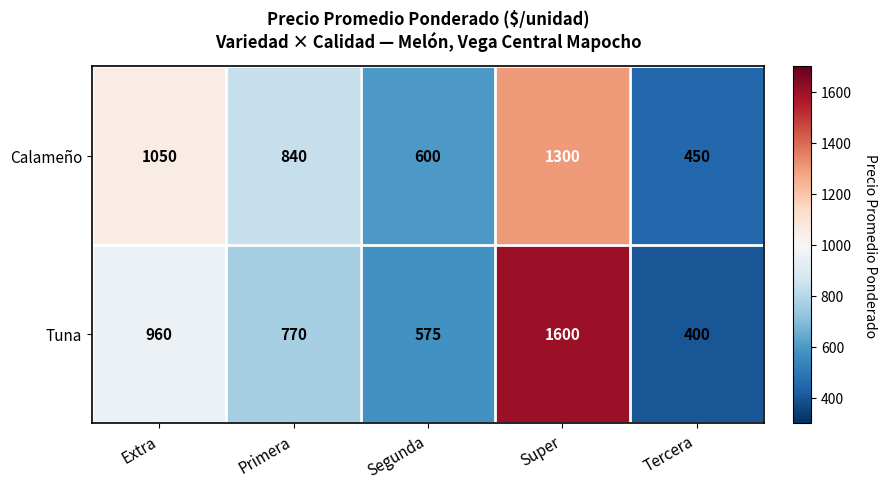

Reading right to left, list all the values displayed in this chart.

Calameño: Tercera=450	Super=1300	Segunda=600	Primera=840	Extra=1050
Tuna: Tercera=400	Super=1600	Segunda=575	Primera=770	Extra=960